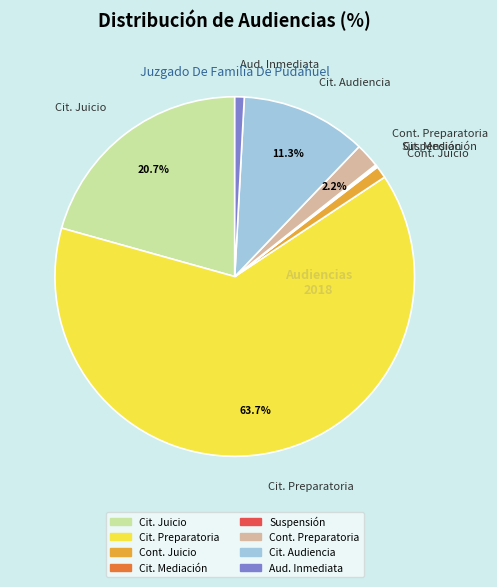

Which slice is the largest?

Cit. Preparatoria